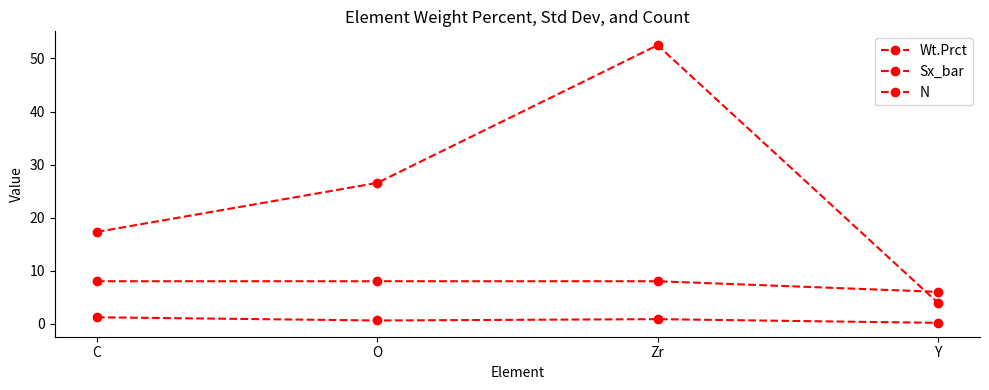

What is the total value across all series at Zr?

61.3